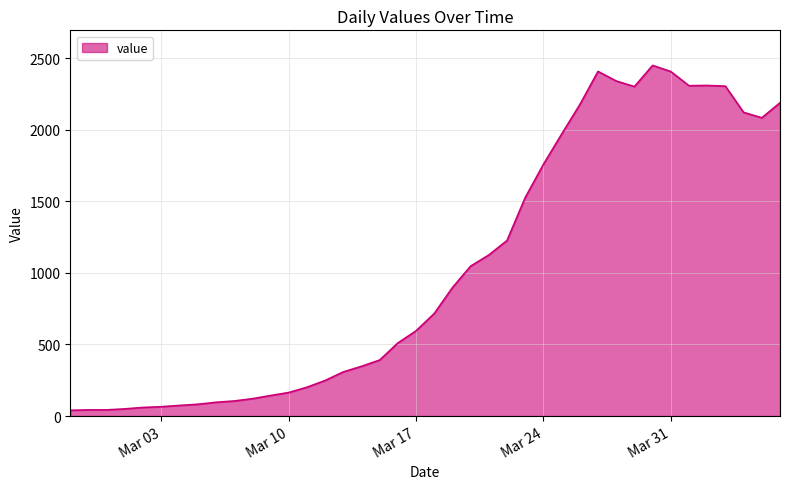

How many lines are shown in the chart?

1